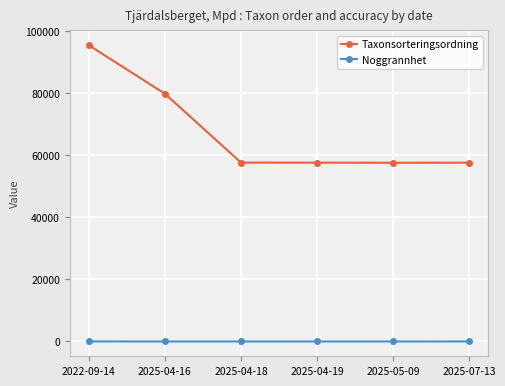

The value of Taxonsorteringsordning at 2025-07-13 is 57657. True or false?

True